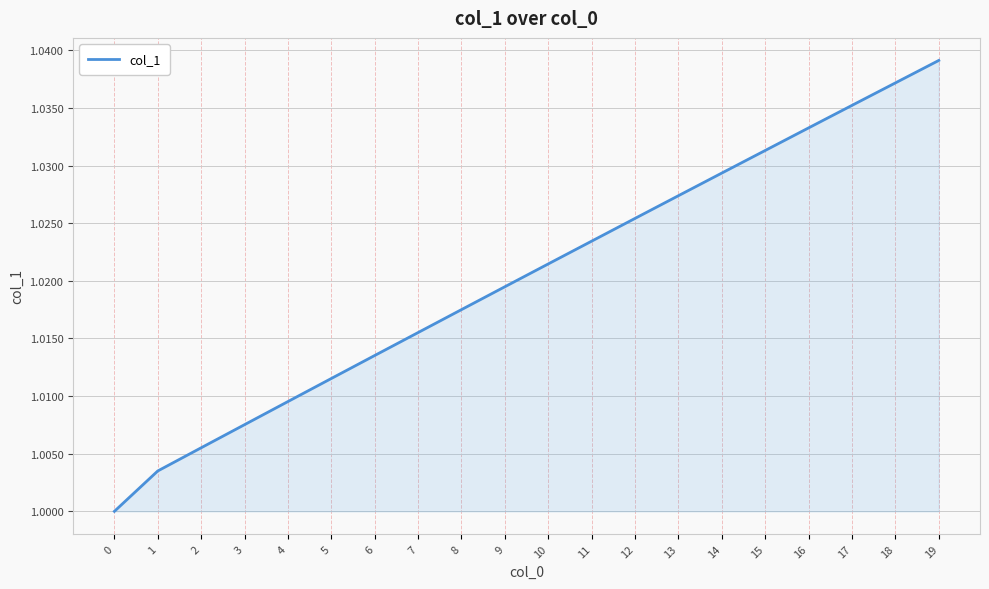

Does the chart display data point markers on the line(s)?

No